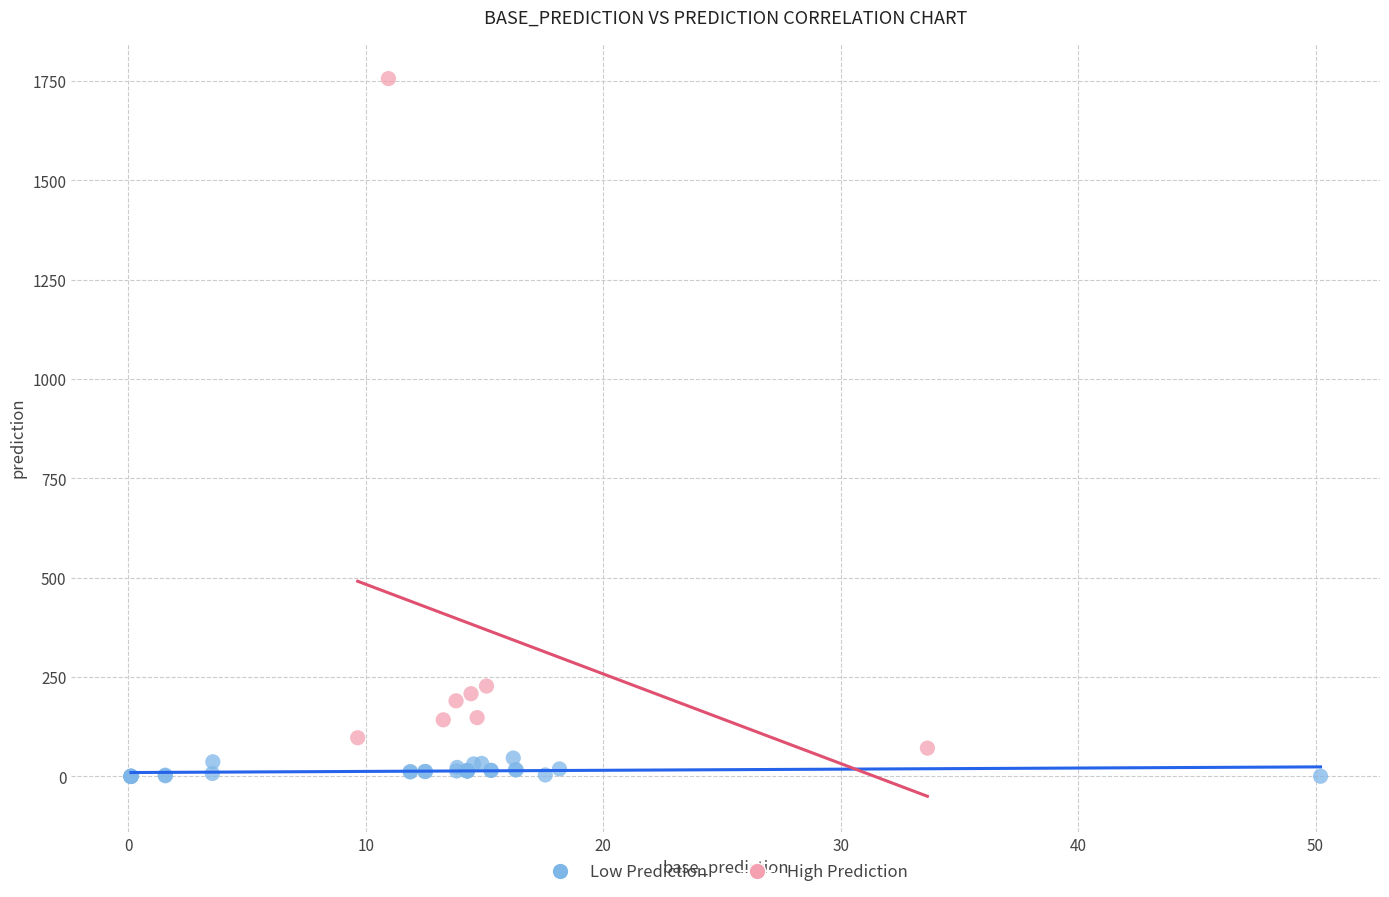

Which series has the largest Y range (max minus min)?

High Prediction